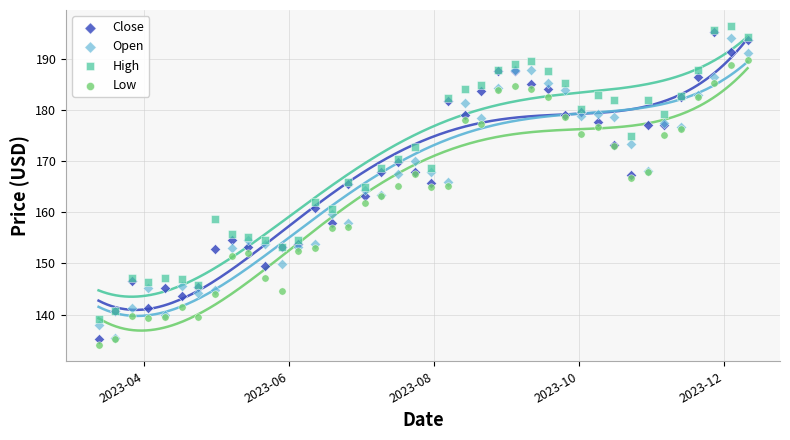

Which series contains the highest Y value?

High